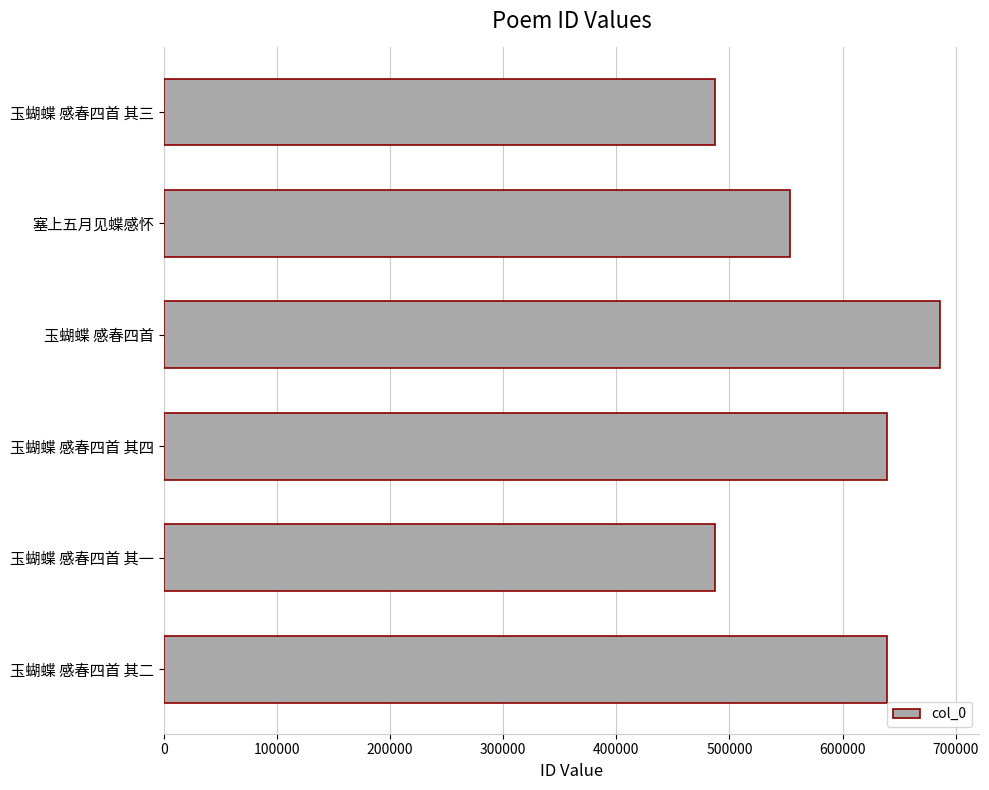

The value at 玉蝴蝶 感春四首 其四 is 639453. True or false?

True